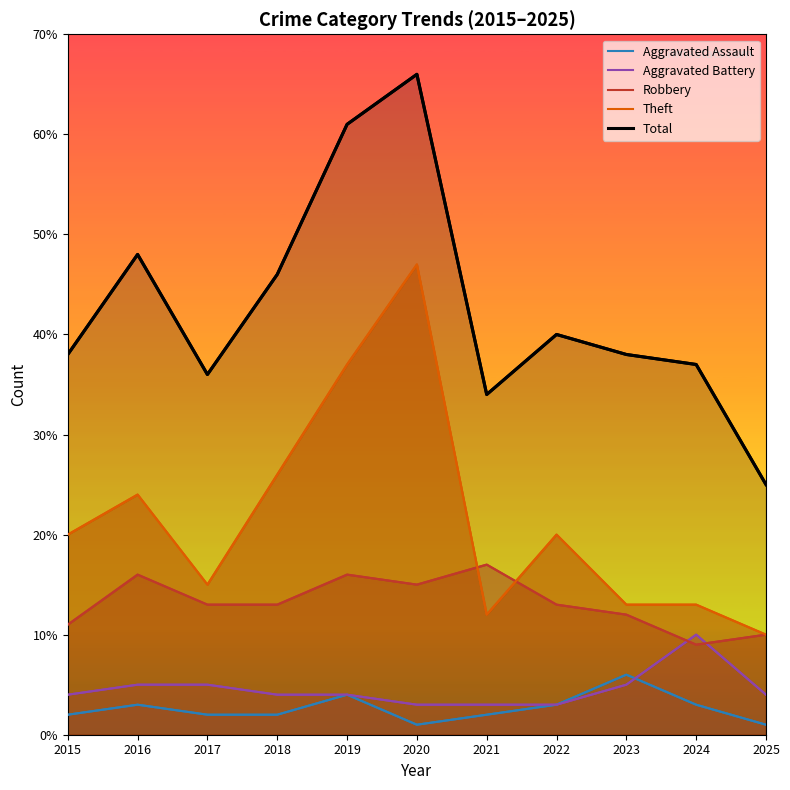

Rank the series at 2025 from highest to lowest value.

Total, Robbery, Theft, Aggravated Battery, Aggravated Assault